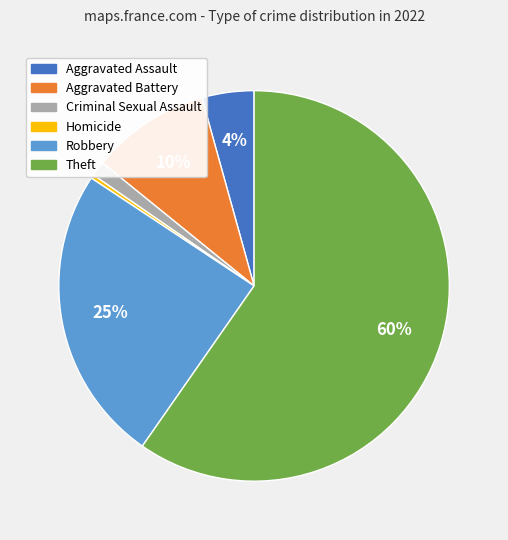

Count the number of slices in the pie.

6